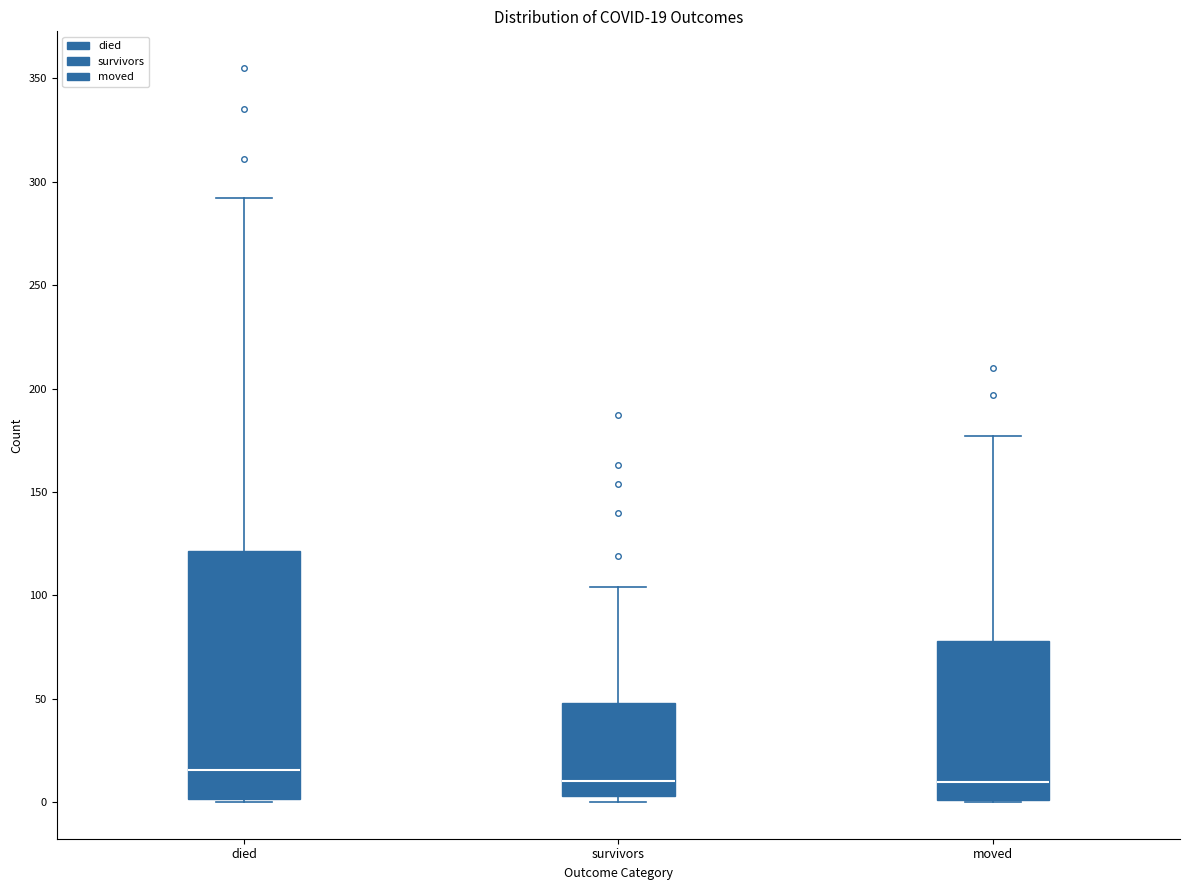

Which box's median line is the highest?

died